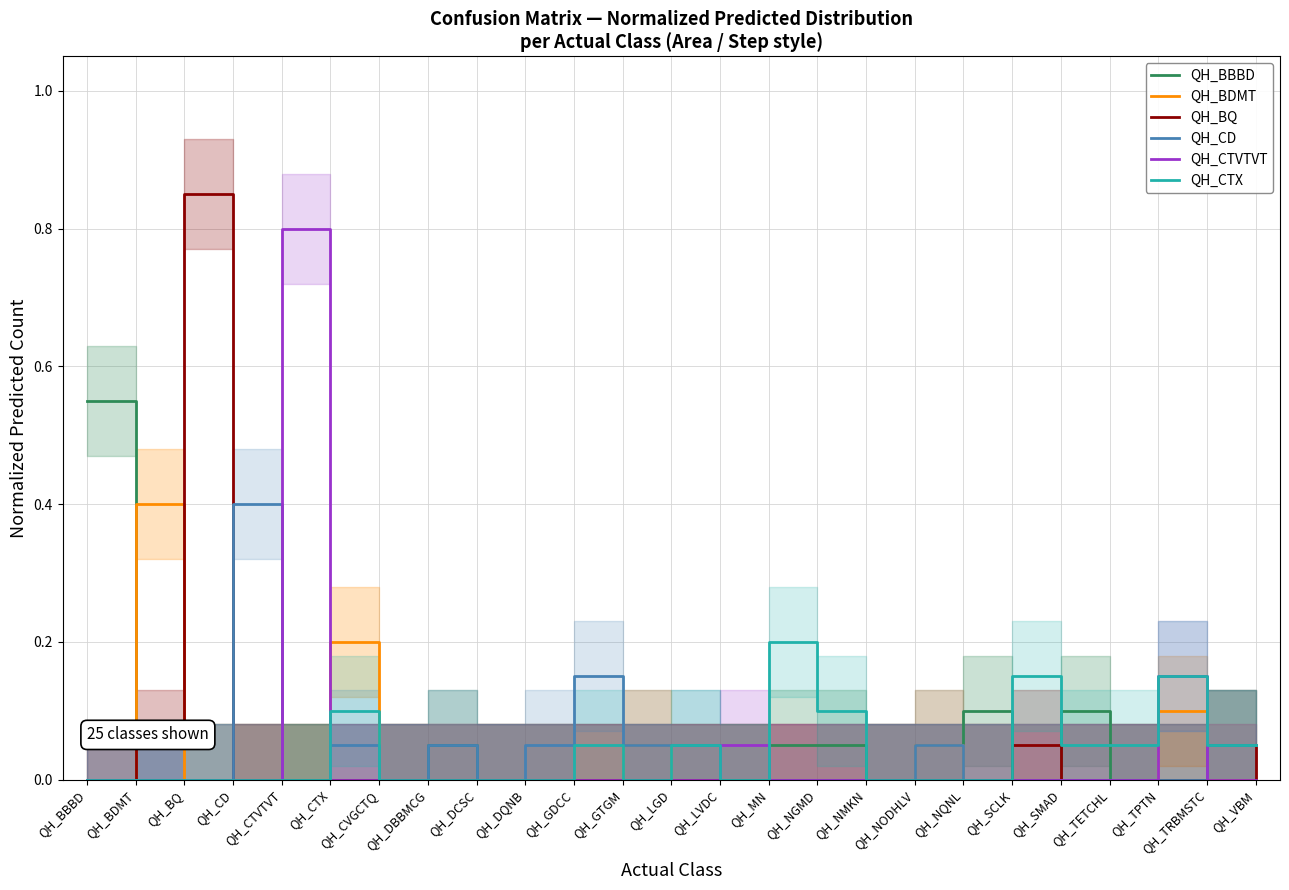

Reading right to left, transcribe all the data shown in this chart.

QH_BBBD: 0.1	0.1	0.0	0.0	0.1	0.0	0.1	0.0	0.0	0.1	0.1	0.0	0.0	0.0	0.0	0.0	0.0	0.1	0.0	0.0	0.0	0.0	0.0	0.0	0.6
QH_BDMT: 0.0	0.0	0.1	0.0	0.0	0.0	0.0	0.1	0.0	0.0	0.0	0.0	0.0	0.1	0.0	0.0	0.0	0.0	0.0	0.2	0.0	0.0	0.0	0.4	0.0
QH_BQ: 0.0	0.1	0.0	0.0	0.0	0.1	0.0	0.0	0.0	0.0	0.0	0.0	0.0	0.0	0.0	0.0	0.0	0.0	0.0	0.0	0.0	0.0	0.8	0.1	0.0
QH_CD: 0.1	0.1	0.0	0.0	0.0	0.0	0.0	0.1	0.0	0.0	0.0	0.0	0.1	0.1	0.1	0.1	0.0	0.1	0.0	0.1	0.0	0.4	0.0	0.0	0.0
QH_CTVTVT: 0.0	0.0	0.1	0.0	0.0	0.0	0.0	0.0	0.0	0.0	0.0	0.1	0.0	0.0	0.0	0.0	0.0	0.0	0.0	0.0	0.8	0.0	0.0	0.0	0.0
QH_CTX: 0.1	0.1	0.1	0.1	0.1	0.1	0.0	0.0	0.0	0.1	0.2	0.0	0.1	0.0	0.1	0.0	0.0	0.0	0.0	0.1	0.0	0.0	0.0	0.0	0.0